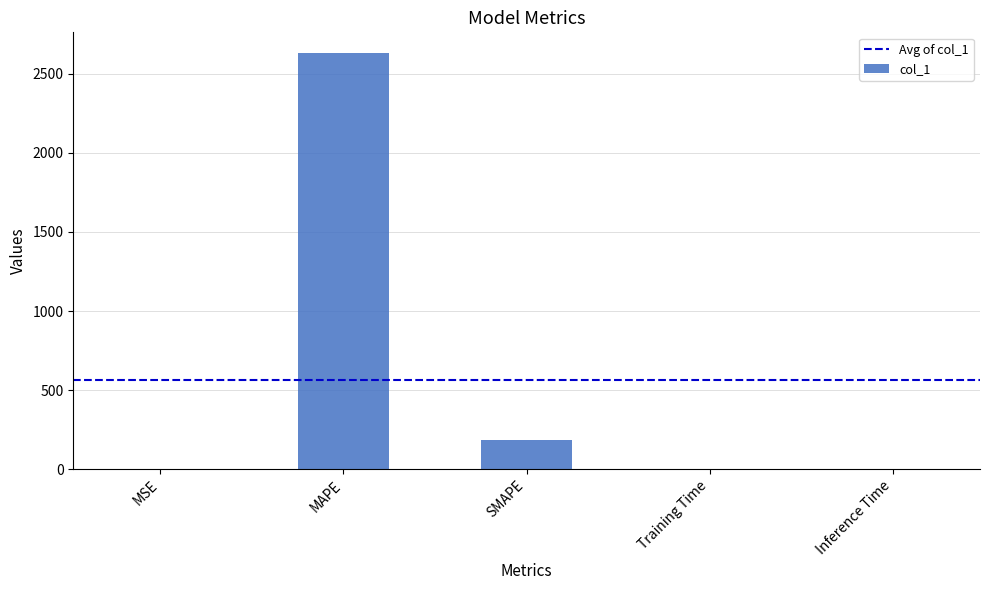

The value at SMAPE is 332.7. True or false?

False